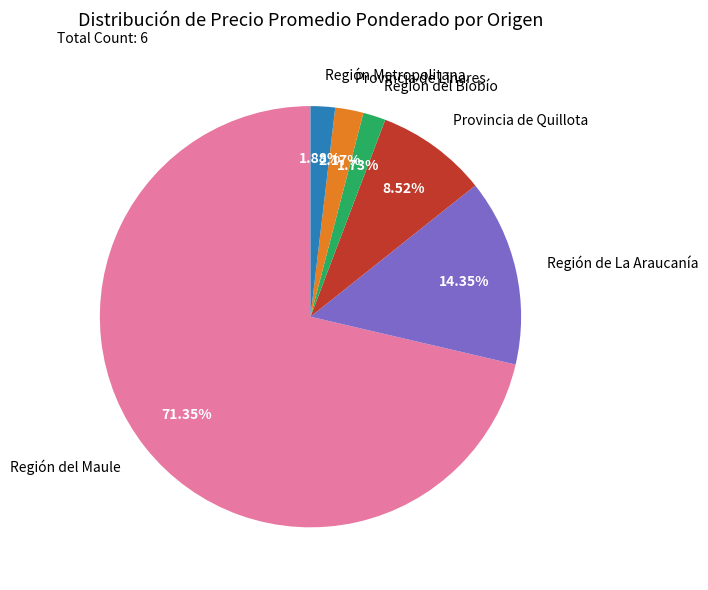

Which slice is the largest?

Región del Maule